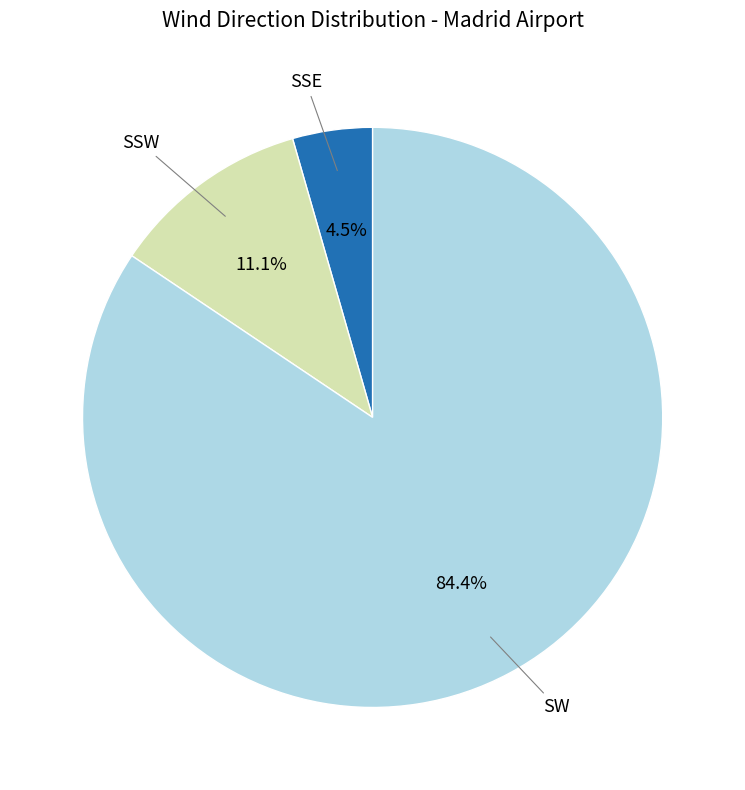

Is there any slice that represents more than half of the pie?

Yes